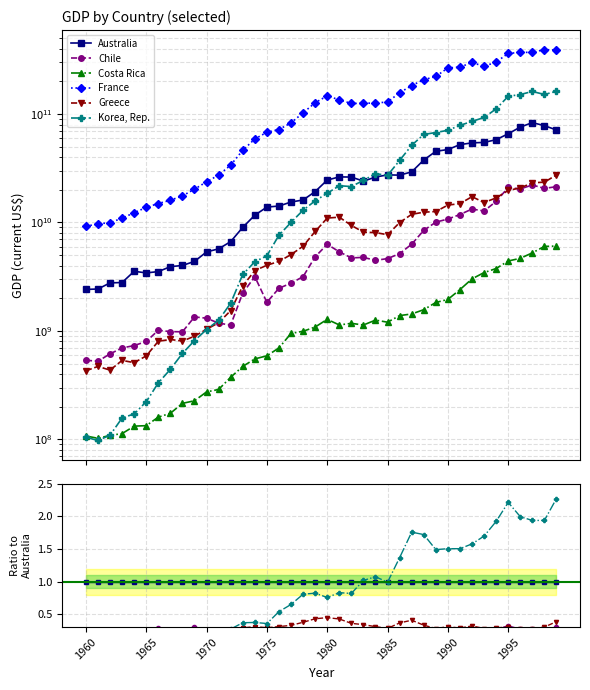

Which series has the largest range (max minus min)?

France